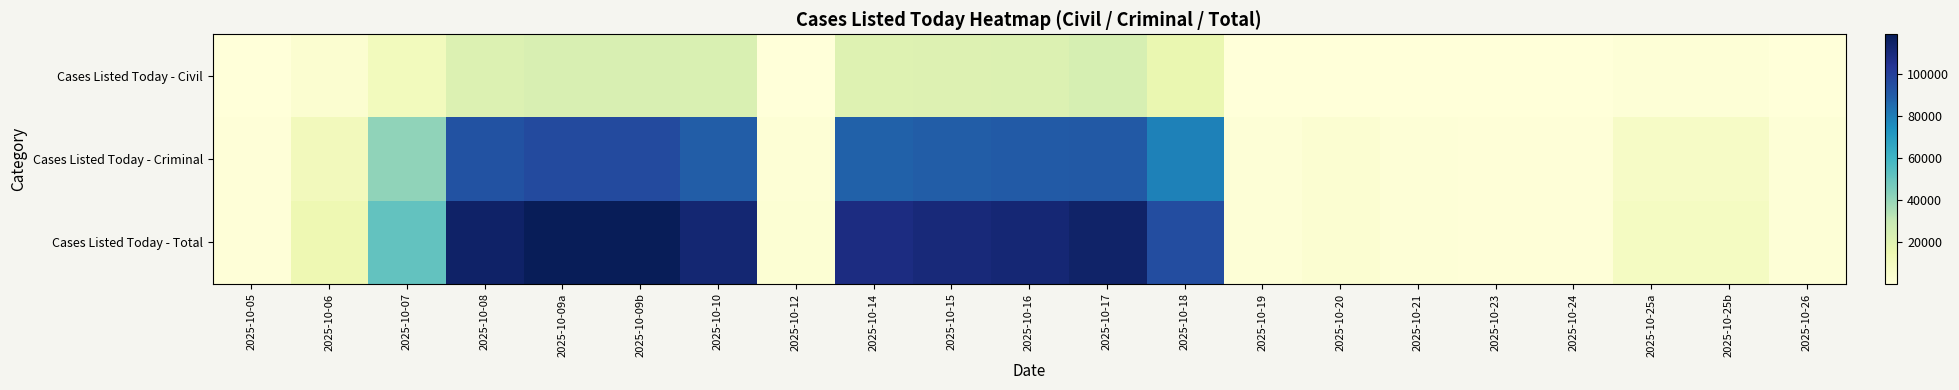

Reading right to left, extract all data points from this chart.

Cases Listed Today - Civil: 2025-10-26=107	2025-10-25b=1339	2025-10-25a=1339	2025-10-24=31	2025-10-23=46	2025-10-21=57	2025-10-20=65	2025-10-19=143	2025-10-18=16248	2025-10-17=23796	2025-10-16=21670	2025-10-15=21042	2025-10-14=20639	2025-10-12=229	2025-10-10=22572	2025-10-09b=23001	2025-10-09a=22946	2025-10-08=21763	2025-10-07=10413	2025-10-06=3397	2025-10-05=33
Cases Listed Today - Criminal: 2025-10-26=1109	2025-10-25b=7102	2025-10-25a=7102	2025-10-24=600	2025-10-23=887	2025-10-21=1211	2025-10-20=3211	2025-10-19=1161	2025-10-18=78777	2025-10-17=91060	2025-10-16=90451	2025-10-15=89775	2025-10-14=88077	2025-10-12=1788	2025-10-10=89838	2025-10-09b=96175	2025-10-09a=96255	2025-10-08=93389	2025-10-07=41232	2025-10-06=11023	2025-10-05=754
Cases Listed Today - Total: 2025-10-26=1216	2025-10-25b=8441	2025-10-25a=8441	2025-10-24=631	2025-10-23=933	2025-10-21=1268	2025-10-20=3276	2025-10-19=1304	2025-10-18=95025	2025-10-17=114856	2025-10-16=112121	2025-10-15=110817	2025-10-14=108716	2025-10-12=2017	2025-10-10=112410	2025-10-09b=119176	2025-10-09a=119201	2025-10-08=115152	2025-10-07=51645	2025-10-06=14420	2025-10-05=787